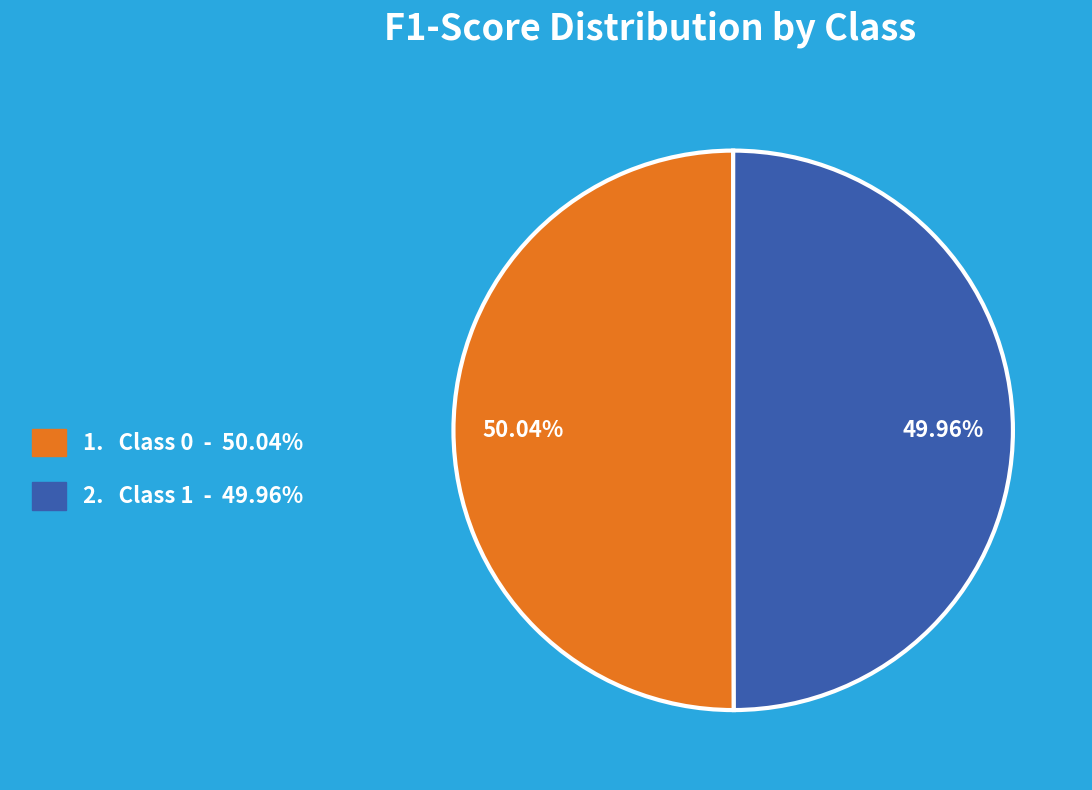

Is there any slice that represents more than half of the pie?

Yes